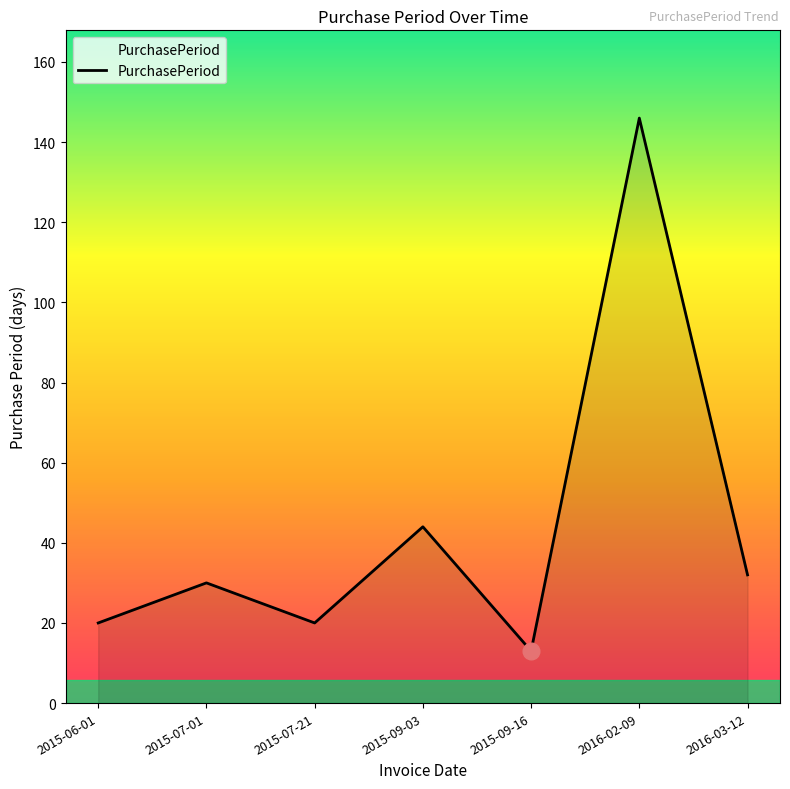

What is the minimum value shown in the chart?

13